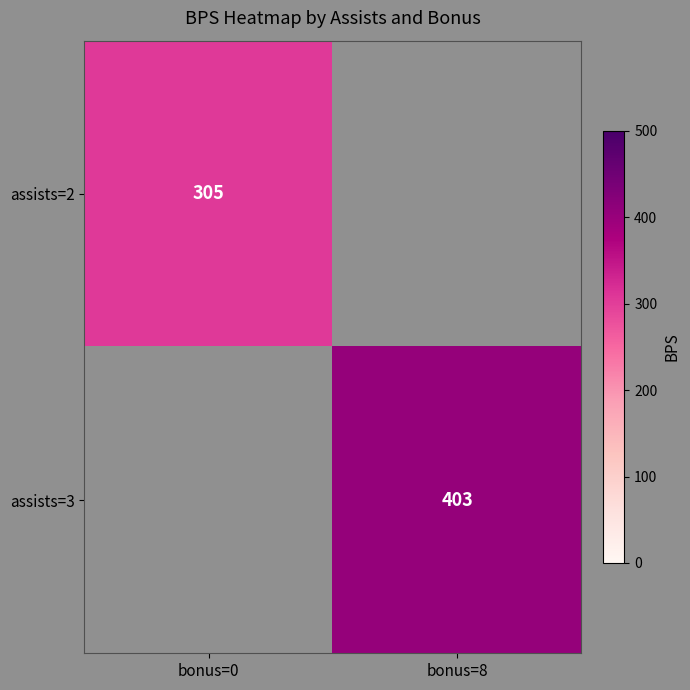

True or false: assists=2 has a value of 400 at bonus=0.

False